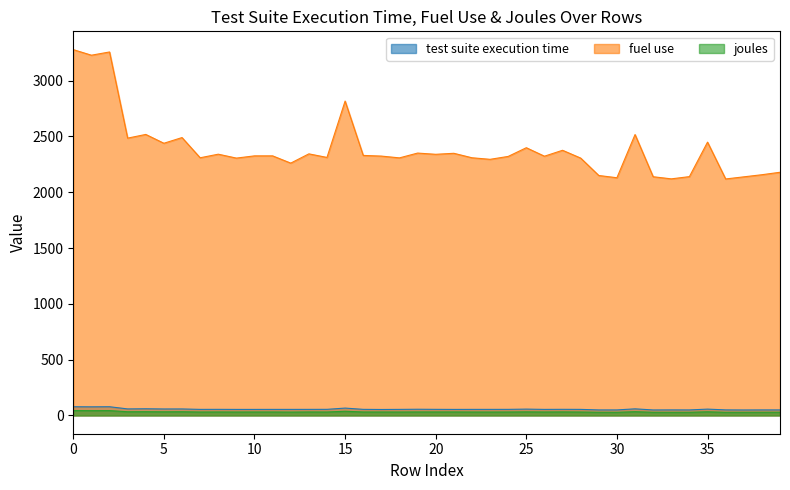

How many lines are shown in the chart?

3